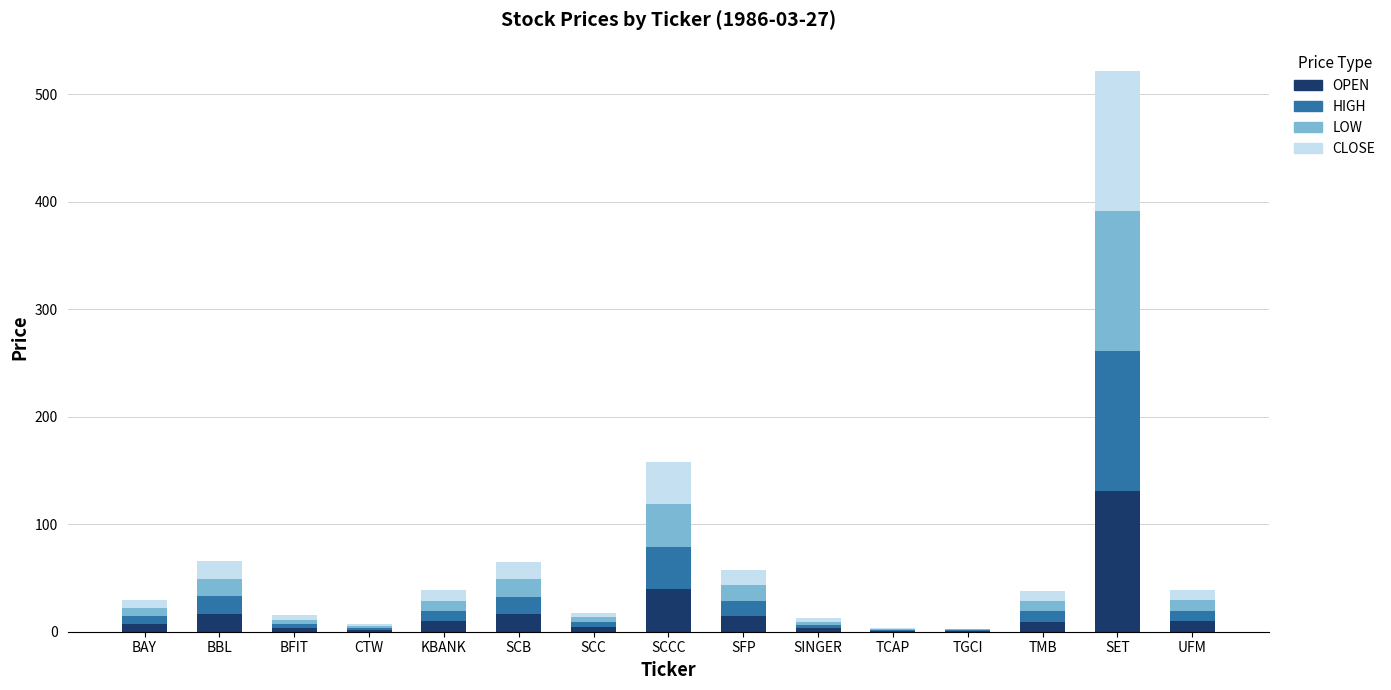

At which label is OPEN closest to 65?

SCCC